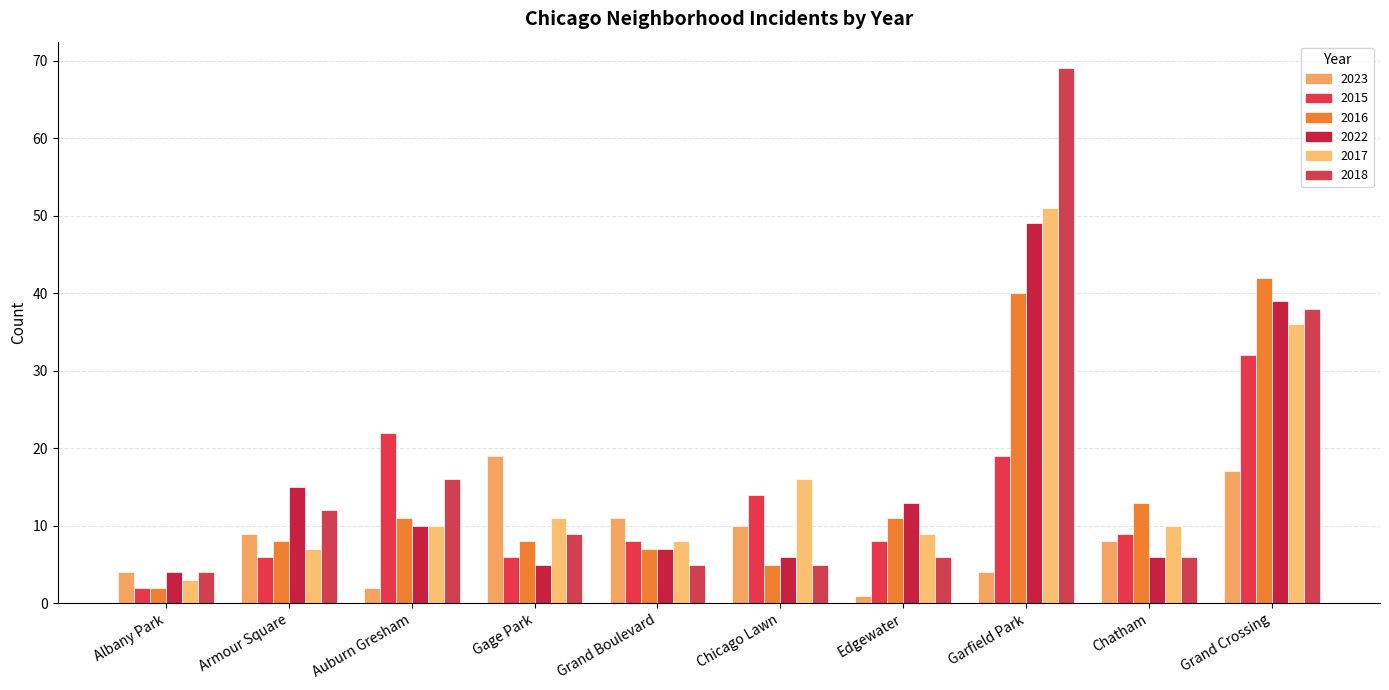

How many values in the 2018 series are below 9?

5